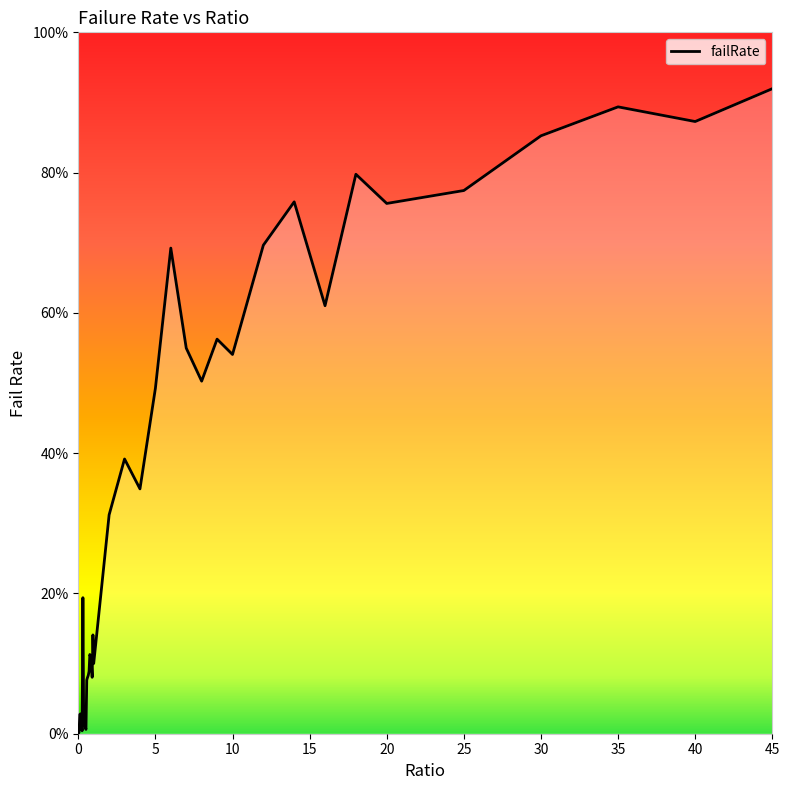

Does the chart display data point markers on the line(s)?

No